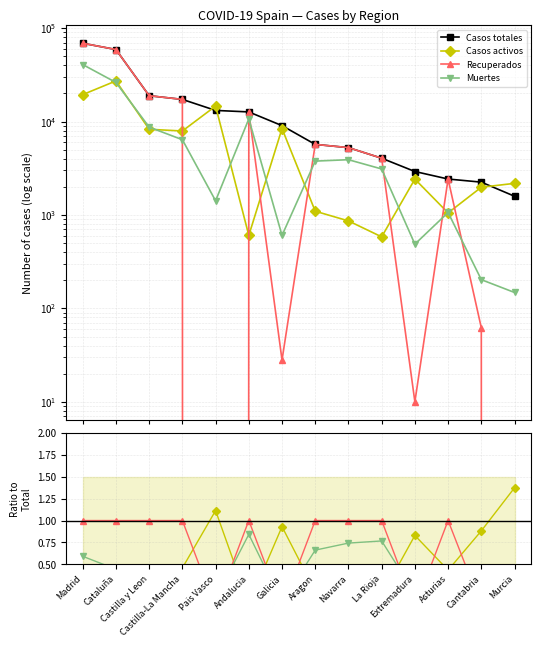

At which category does Recuperados reach its first local valley?

Pais Vasco